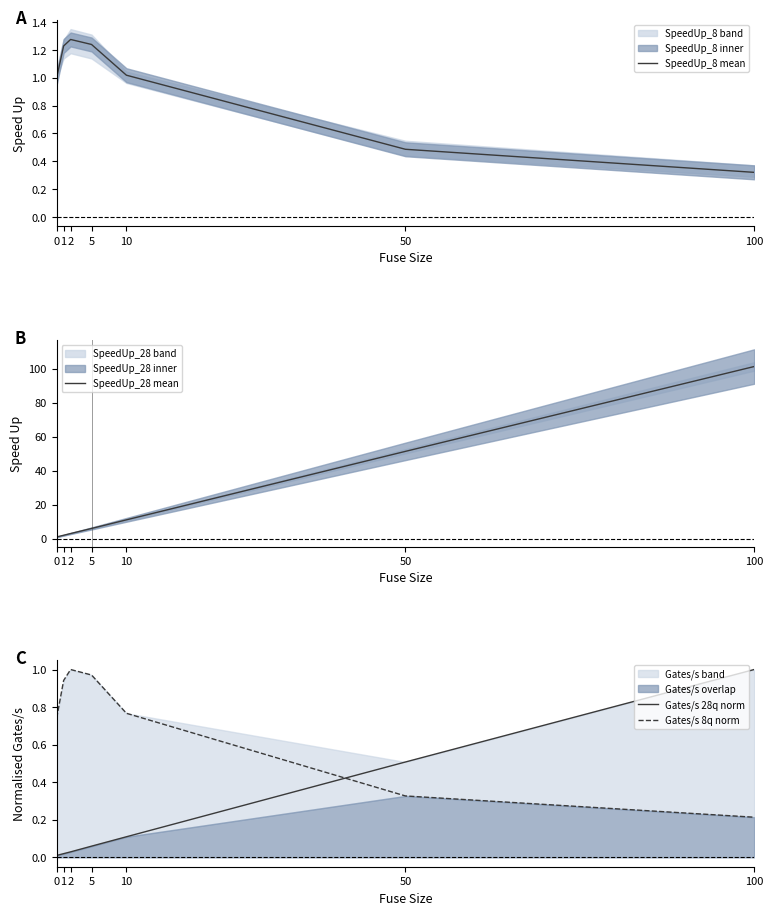

Which series has the largest total across all categories?

SpeedUp_28 mean